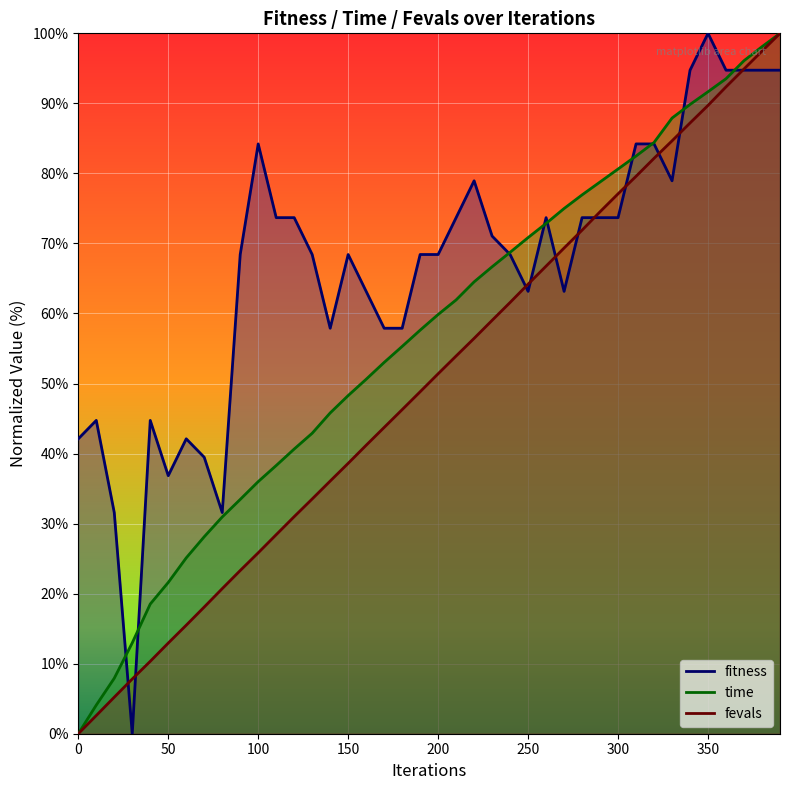

What is the difference between the time values at 210 and 90?

28.5